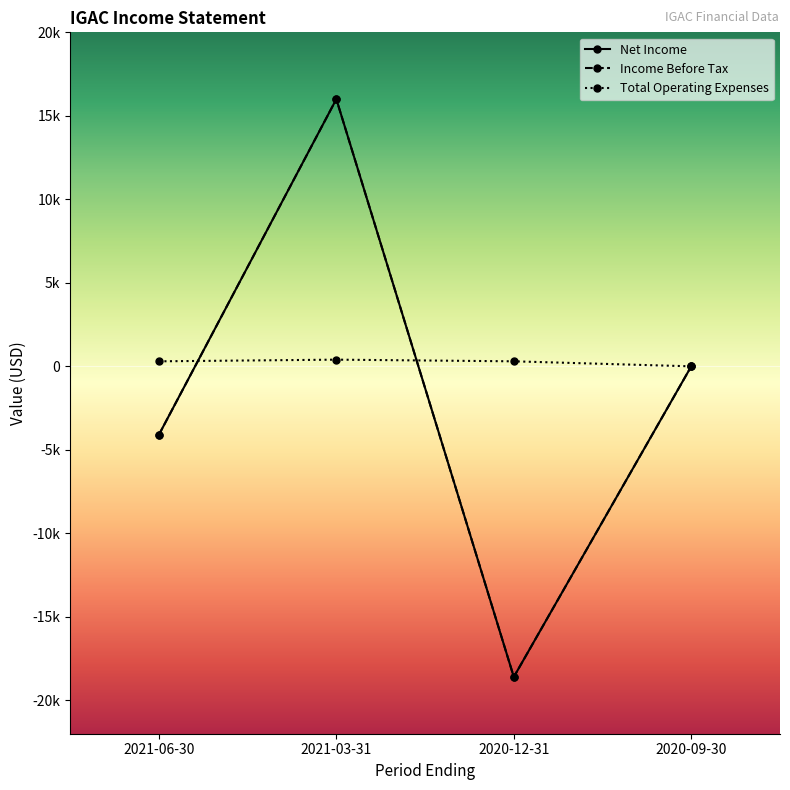

Count the Income Before Tax values in the range -4100 to 16000.

3